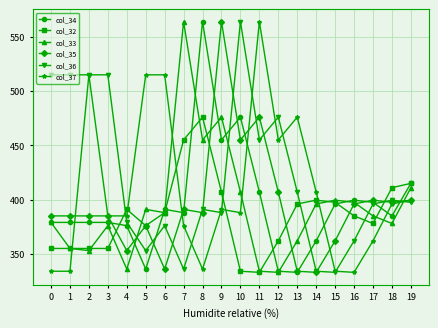

Between which two adjacent categories do col_36 and col_33 first intersect?

4 and 5